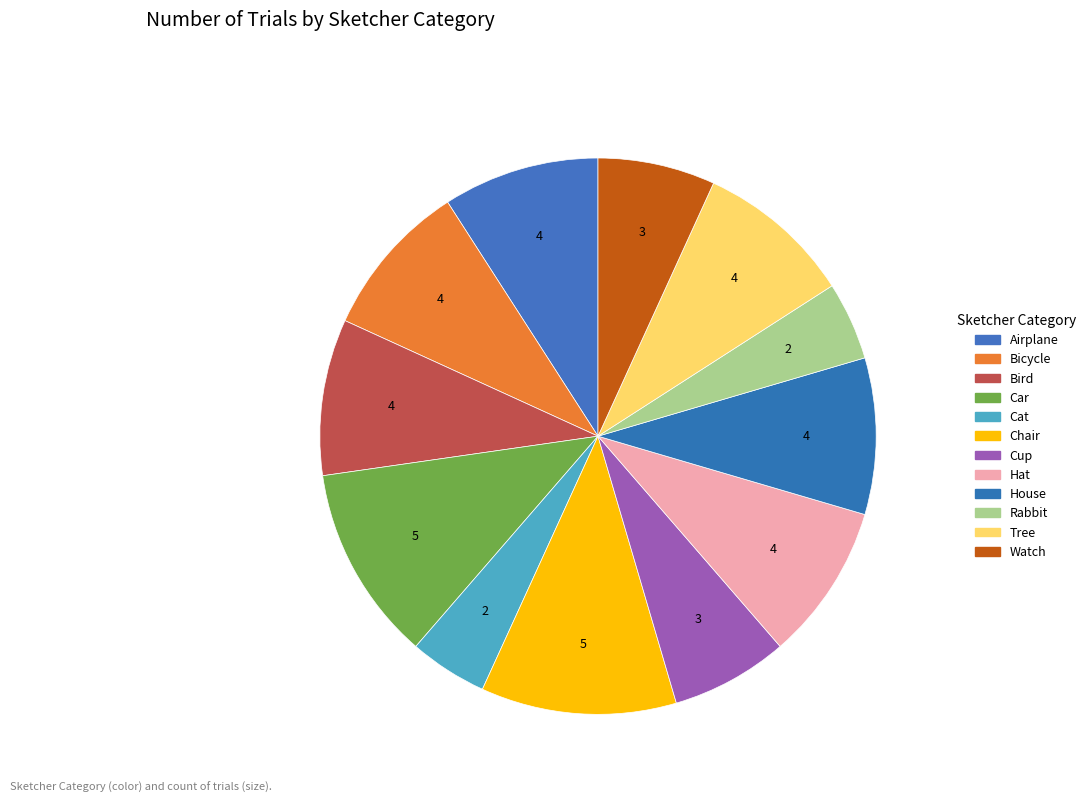

To the nearest percent, what is the combined percentage of Cat and Tree?

14%